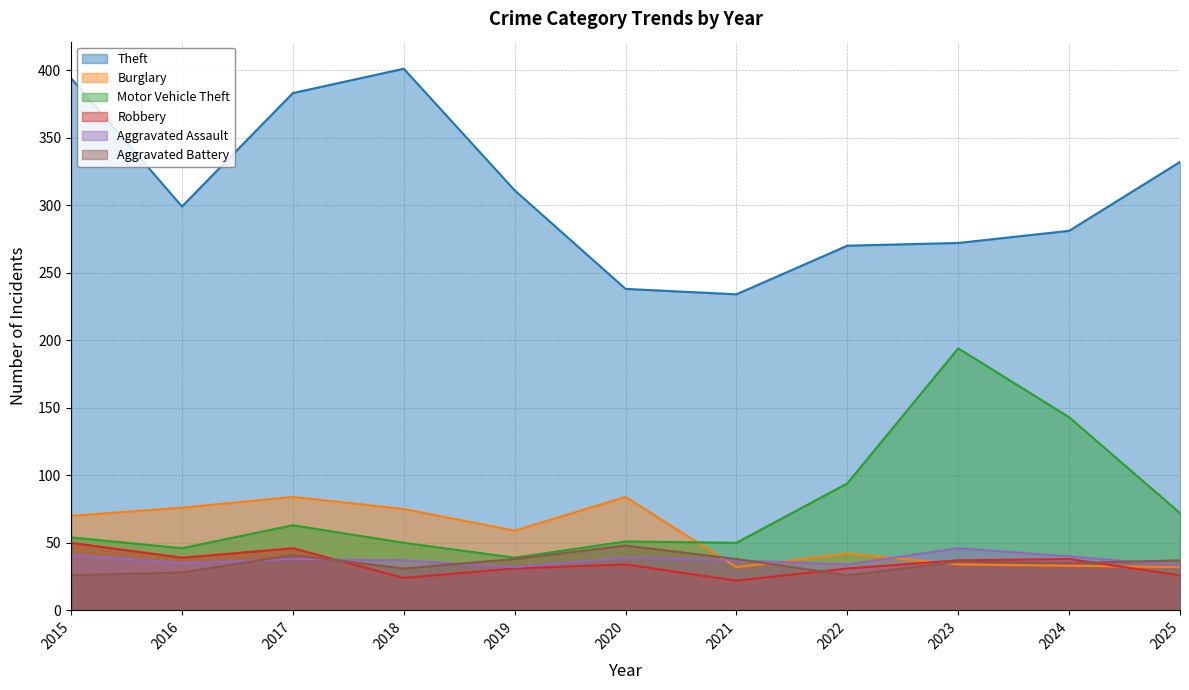

Between which two adjacent categories do Aggravated Assault and Burglary first intersect?

2020 and 2021